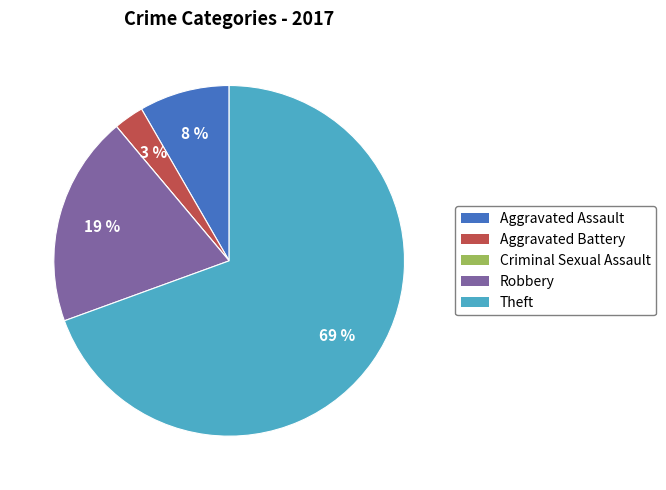

What is the majority slice?

Theft